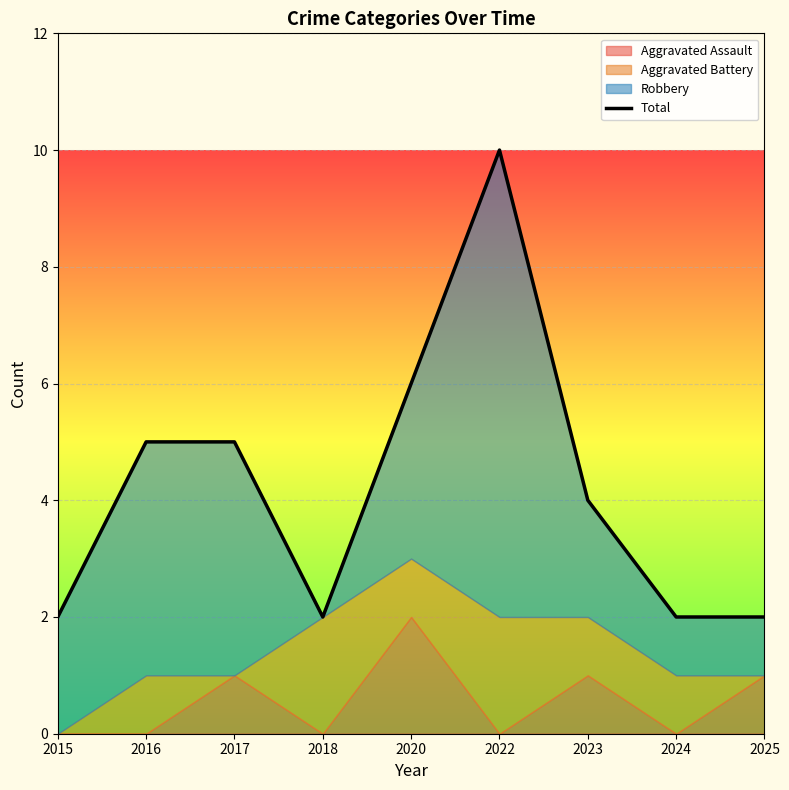

Reading left to right, transcribe all the data shown in this chart.

2	5	5	2	6	10	4	2	2